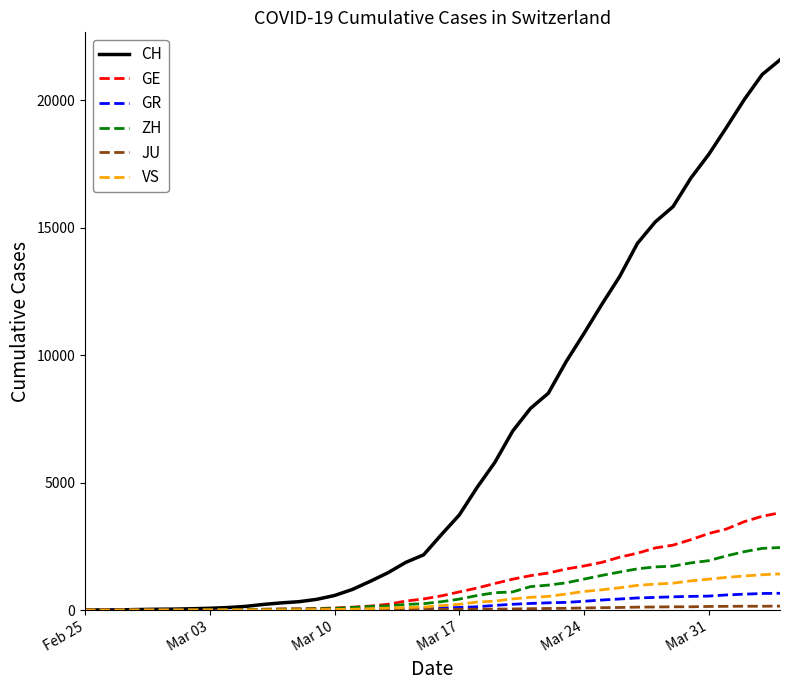

Which series has the widest spread of values?

CH